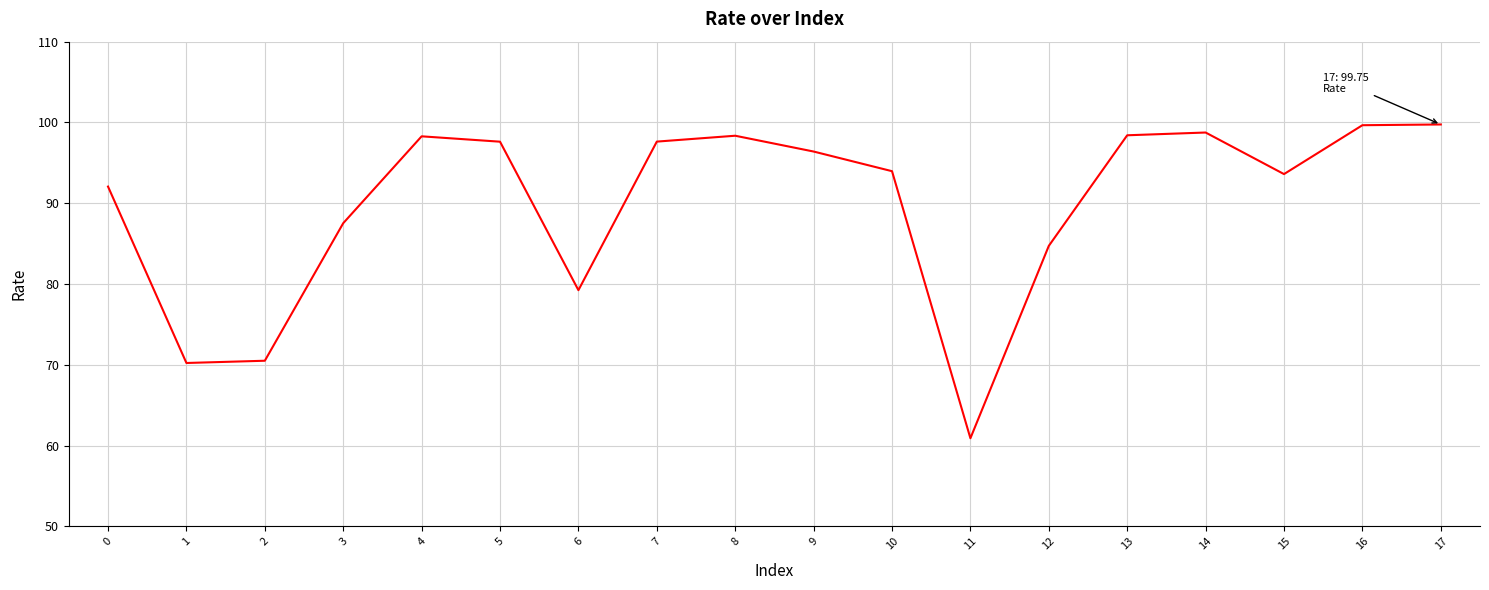

What is the smallest value displayed?

60.9